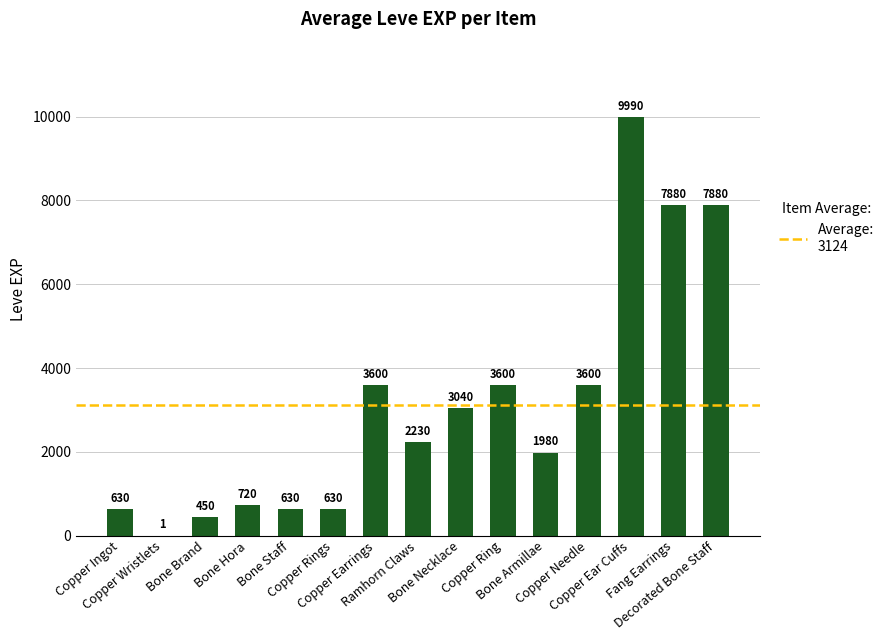

Approximately how many times larger is the value at Bone Hora compared to Decorated Bone Staff?

0.1